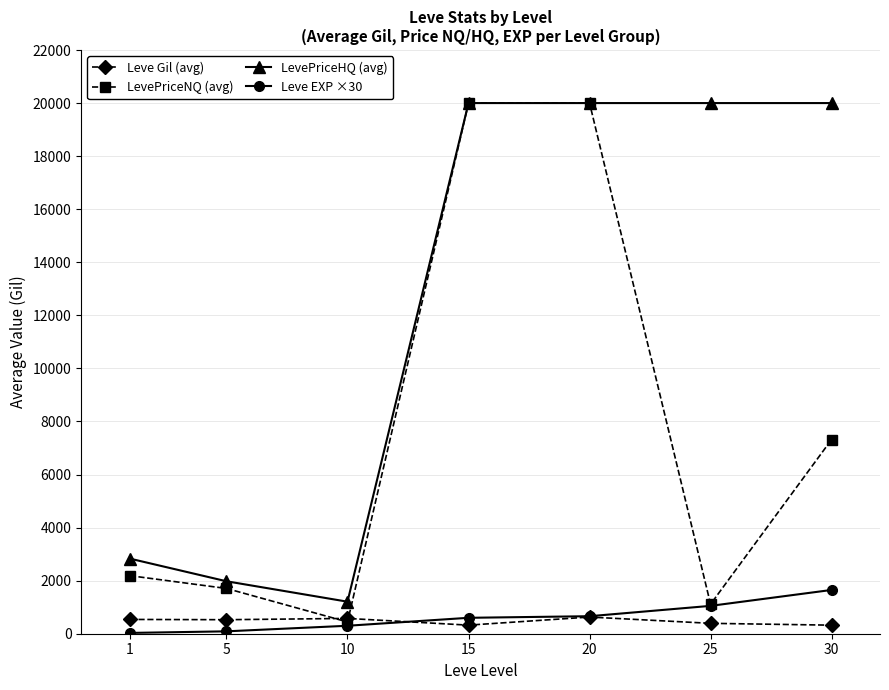

What is the lowest value of the LevePriceNQ (avg) series?

443.5